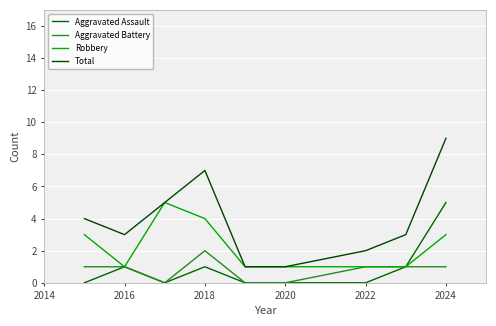

Does the chart display data point markers on the line(s)?

No